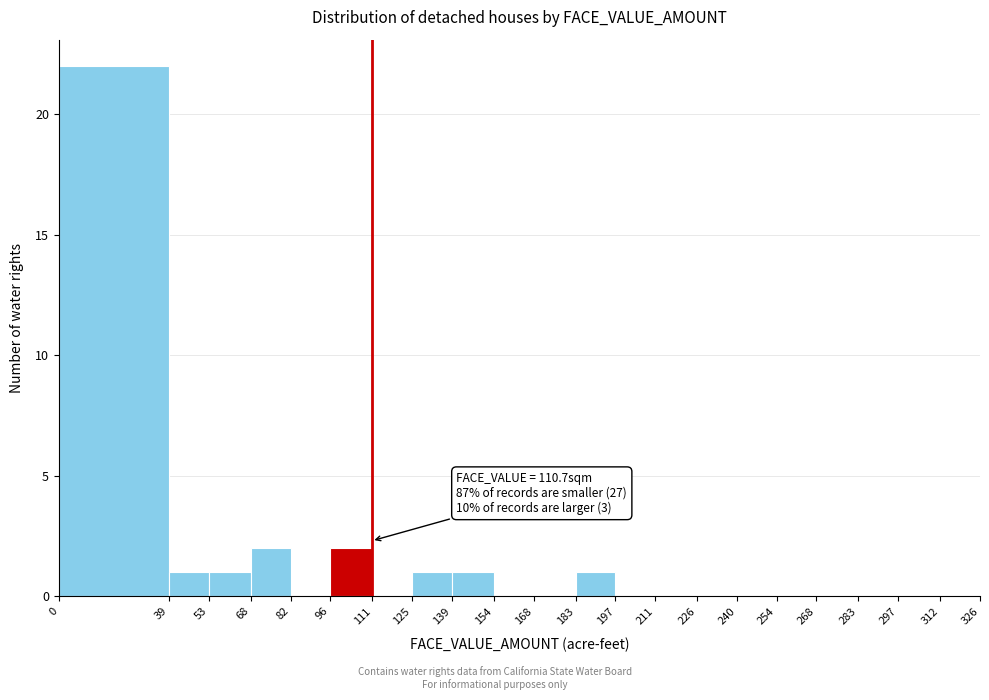

Over which range of the x-axis is the bar tallest?

0 to 39